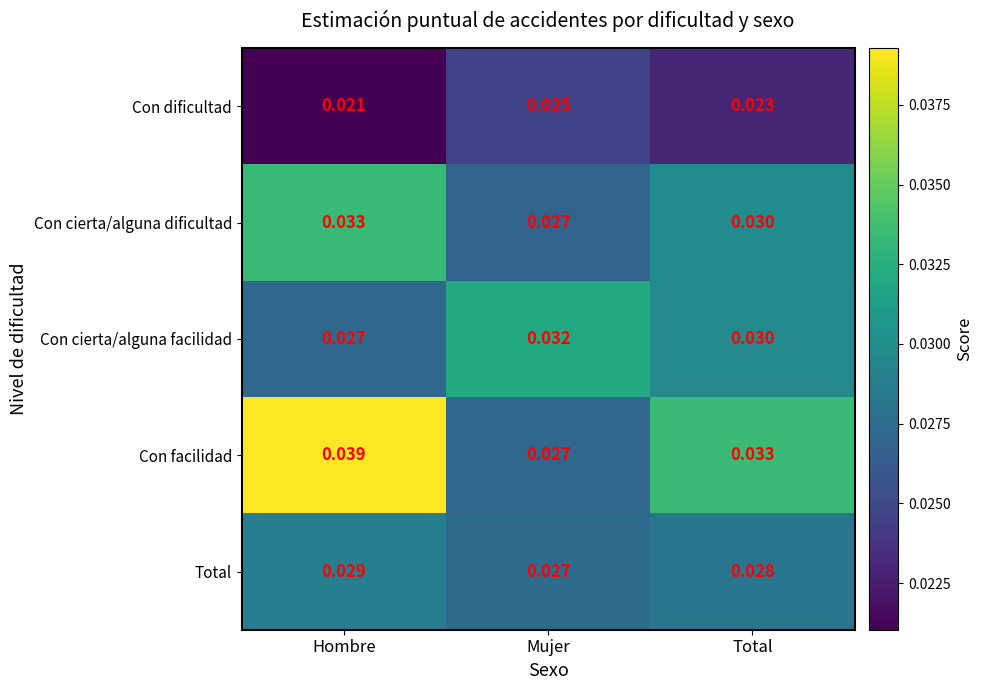

Which label corresponds to the smallest value in the chart?

Hombre